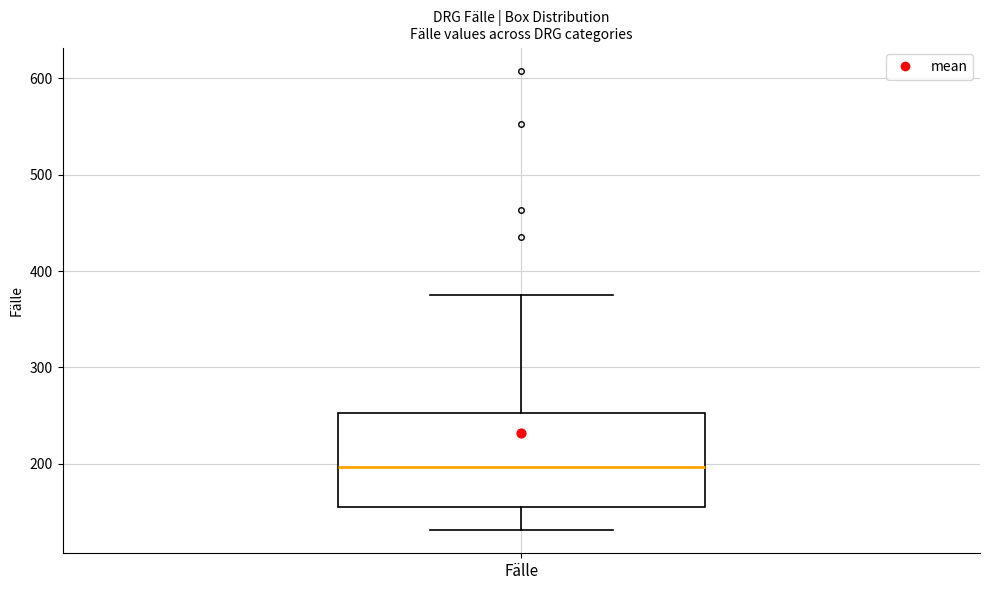

Read this box plot against the y-axis: the position of the median line, the range covered by the box, and the ends of both whiskers. The values are not printed on the chart, so give them approximately, as read against the axis.

median 200, box 160 to 250, whiskers 130 to 380